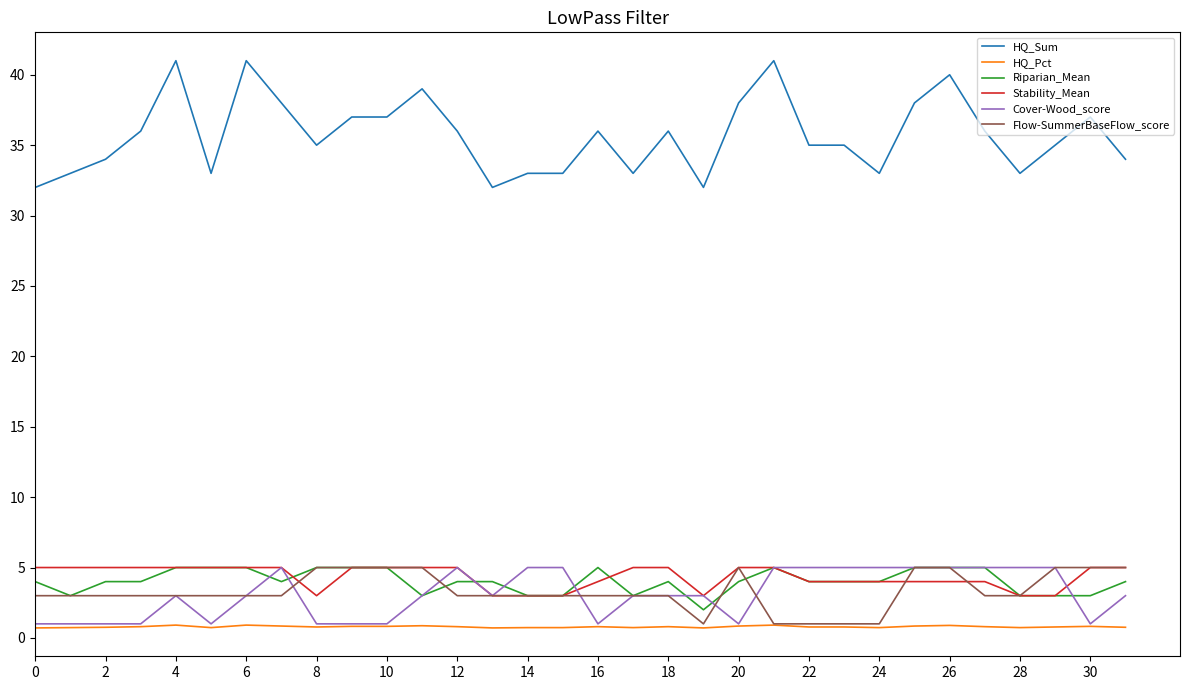

Which series has the largest total across all categories?

HQ_Sum